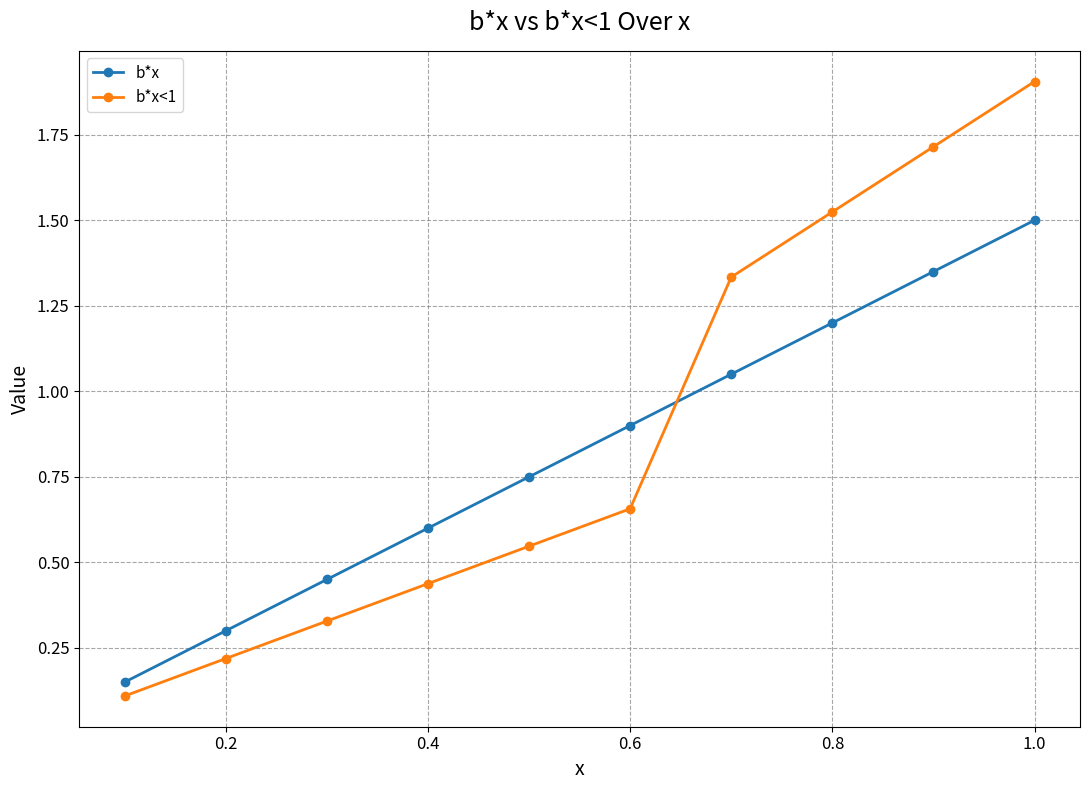

True or false: b*x<1 has more than 1 points higher than both neighbors.

False